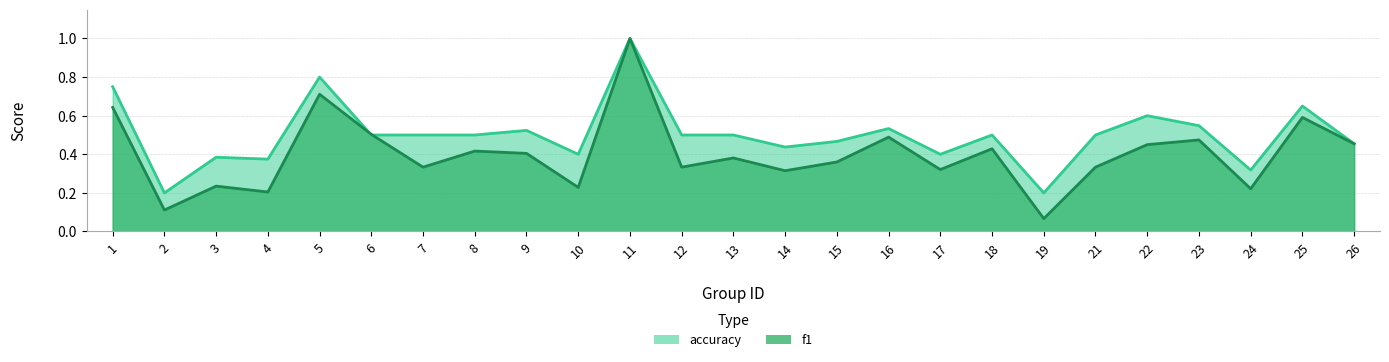

True or false: f1 has more than 2 points higher than both neighbors.

True